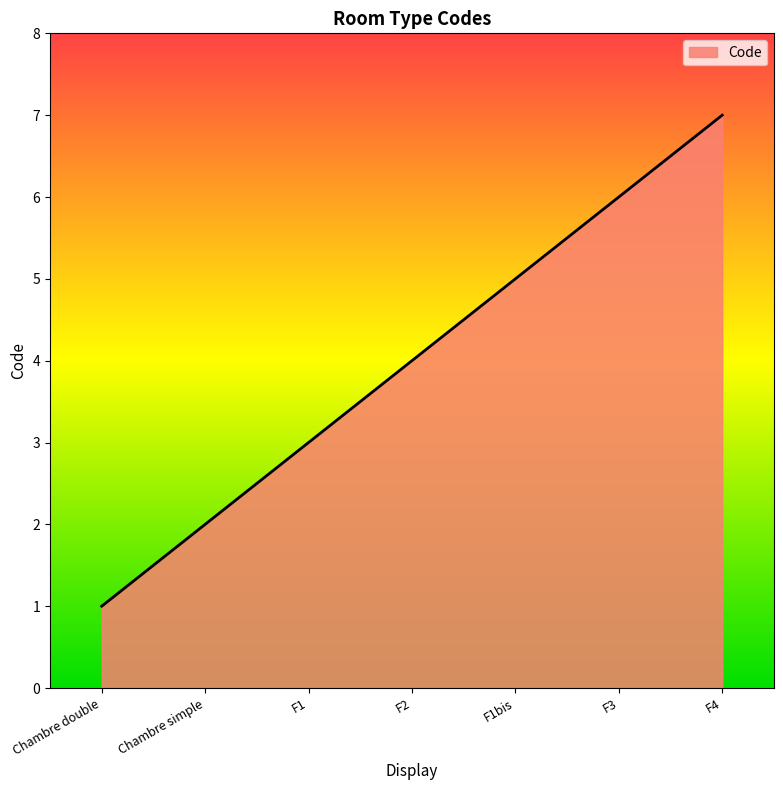

How many values are between 2 and 6?

5